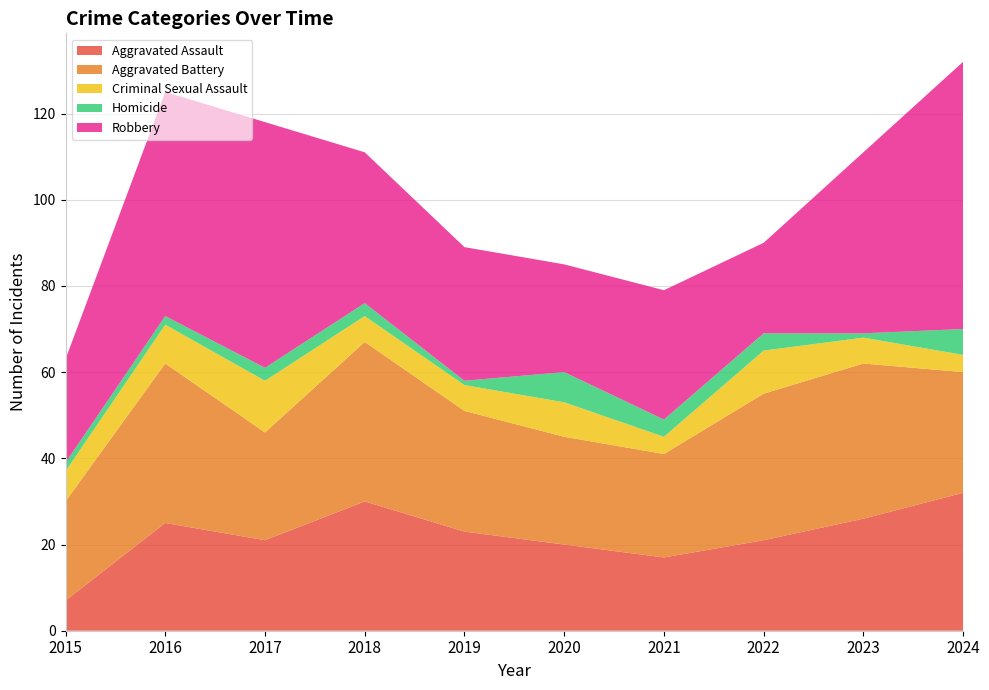

Reading right to left, extract all data points from this chart.

Aggravated Assault: 2024=32	2023=26	2022=21	2021=17	2020=20	2019=23	2018=30	2017=21	2016=25	2015=7
Aggravated Battery: 2024=28	2023=36	2022=34	2021=24	2020=25	2019=28	2018=37	2017=25	2016=37	2015=23
Criminal Sexual Assault: 2024=4	2023=6	2022=10	2021=4	2020=8	2019=6	2018=6	2017=12	2016=9	2015=7
Homicide: 2024=6	2023=1	2022=4	2021=4	2020=7	2019=1	2018=3	2017=3	2016=2	2015=2
Robbery: 2024=62	2023=42	2022=21	2021=30	2020=25	2019=31	2018=35	2017=57	2016=52	2015=24